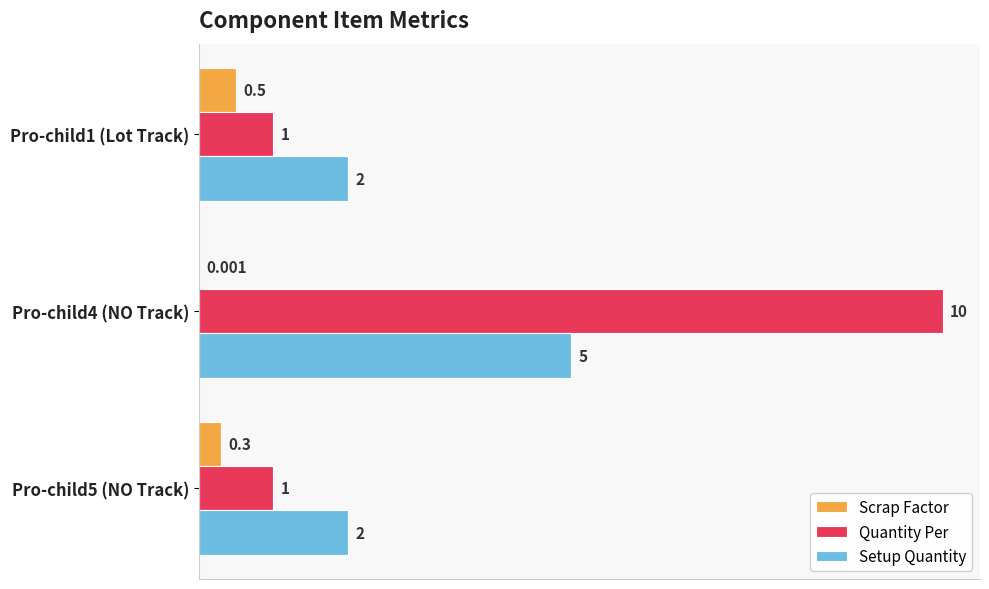

How many categories are shown in the chart?

3